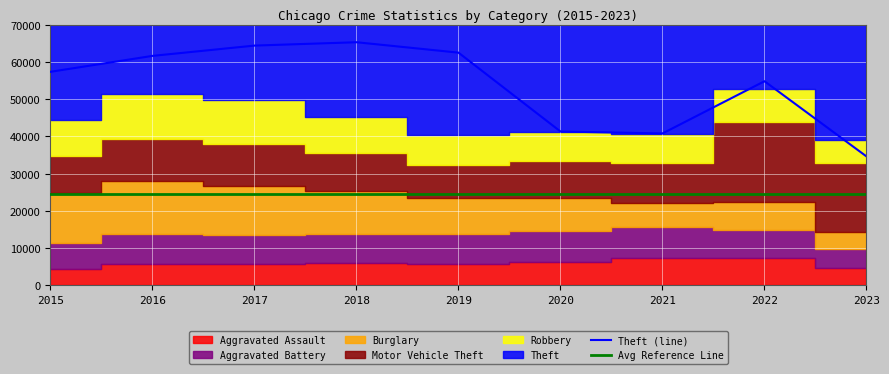

Which category has the highest value across all series?

2018